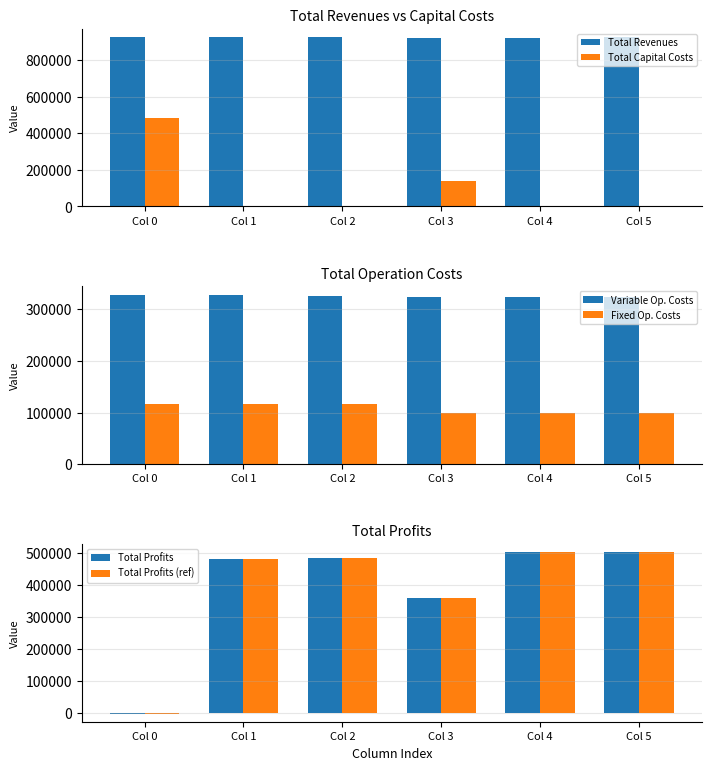

Reading left to right, what are all the values shown in this chart?

Total Revenues: Col 0=926405.4	Col 1=926405.4	Col 2=926405.4	Col 3=924645.7	Col 4=924645.7	Col 5=925476.9
Total Capital Costs: Col 0=483648.0	Col 1=0.0	Col 2=0.0	Col 3=141600.0	Col 4=0.0	Col 5=800.0
Variable Op. Costs: Col 0=328217.0	Col 1=327176.0	Col 2=326133.7	Col 3=324606.8	Col 4=323563.9	Col 5=323082.9
Fixed Op. Costs: Col 0=117166.8	Col 1=117166.8	Col 2=117166.8	Col 3=98419.4	Col 4=98419.4	Col 5=98503.5
Total Profits: Col 0=-2626.4	Col 1=482062.5	Col 2=483104.9	Col 3=360019.5	Col 4=502662.4	Col 5=503090.5
Total Profits (ref): Col 0=-2626.4	Col 1=482062.5	Col 2=483104.9	Col 3=360019.5	Col 4=502662.4	Col 5=503090.5